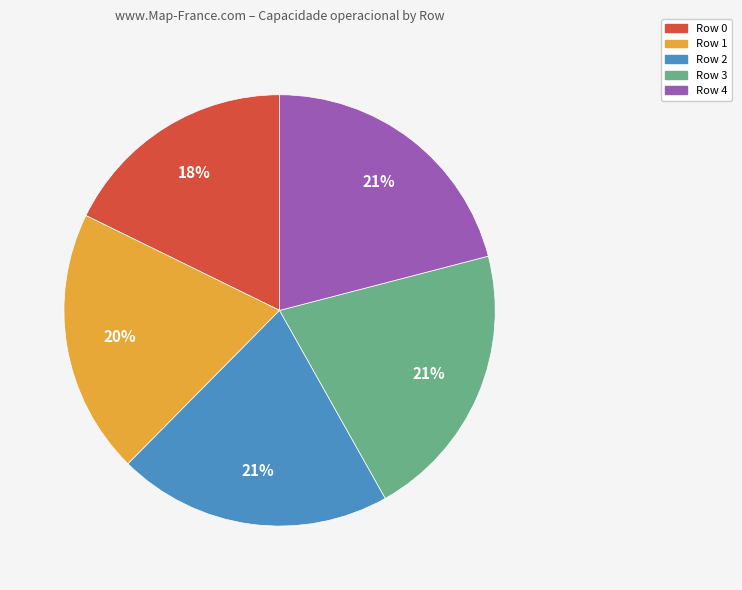

Approximately how many times larger is the value at Row 2 compared to Row 0?

1.2